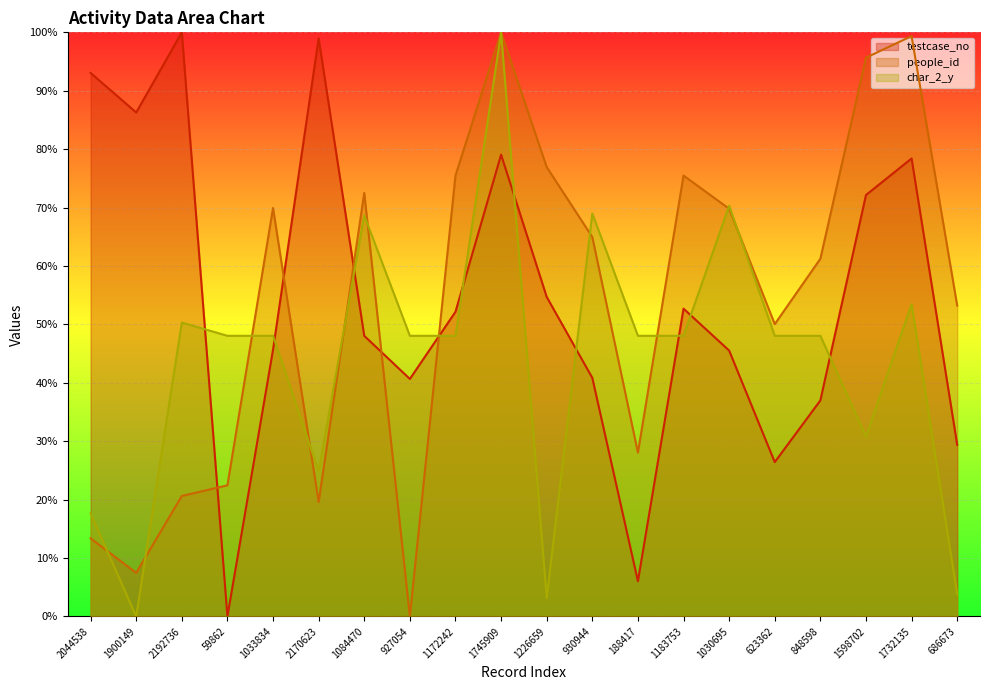

What is the average value of the people_id series?

53.8